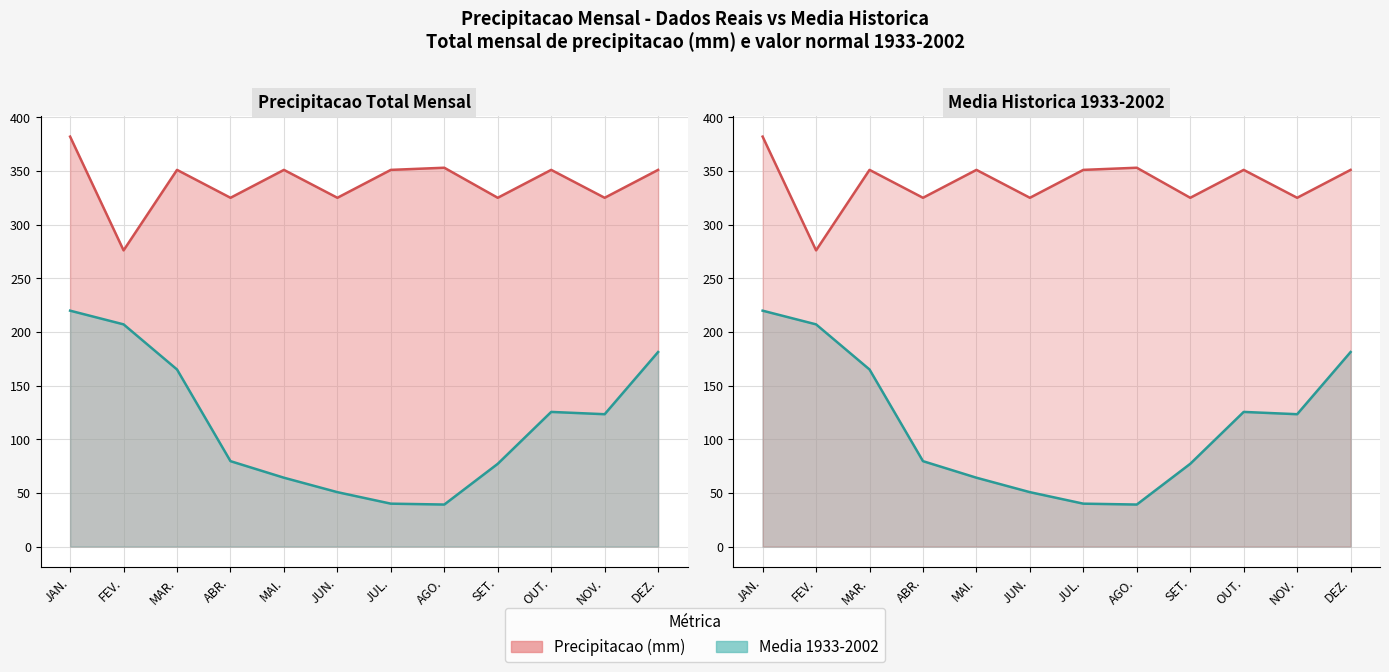

What is the label of the 7th point from the right?

JUN.